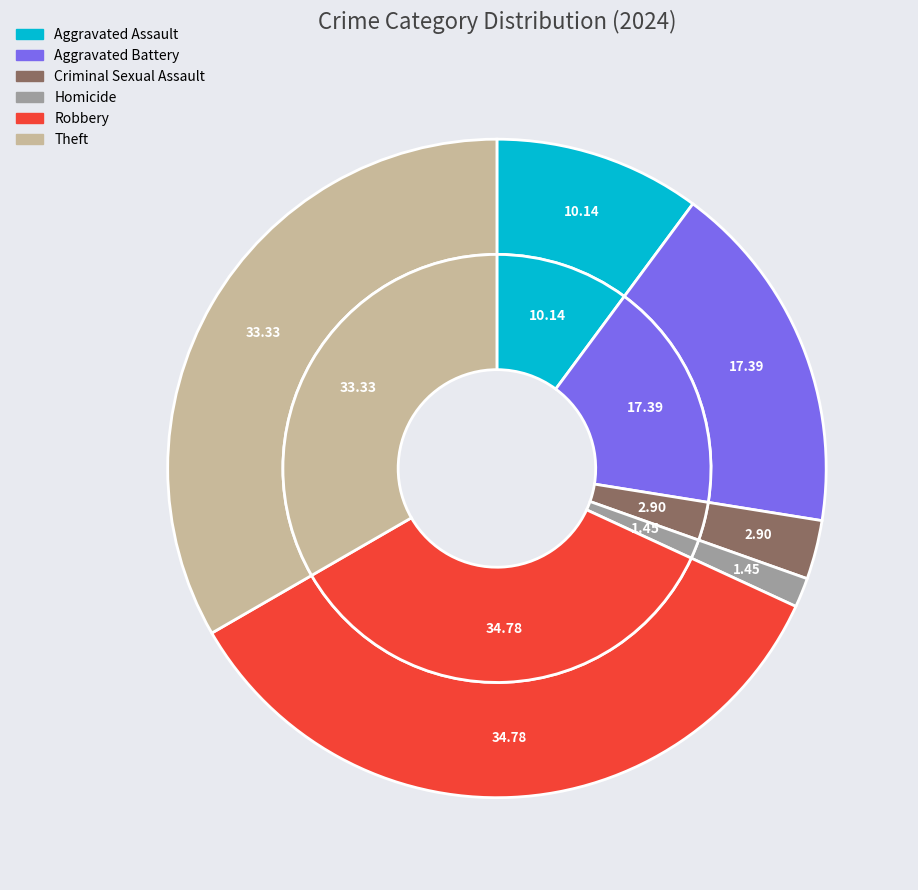

Which slice is the largest?

Robbery